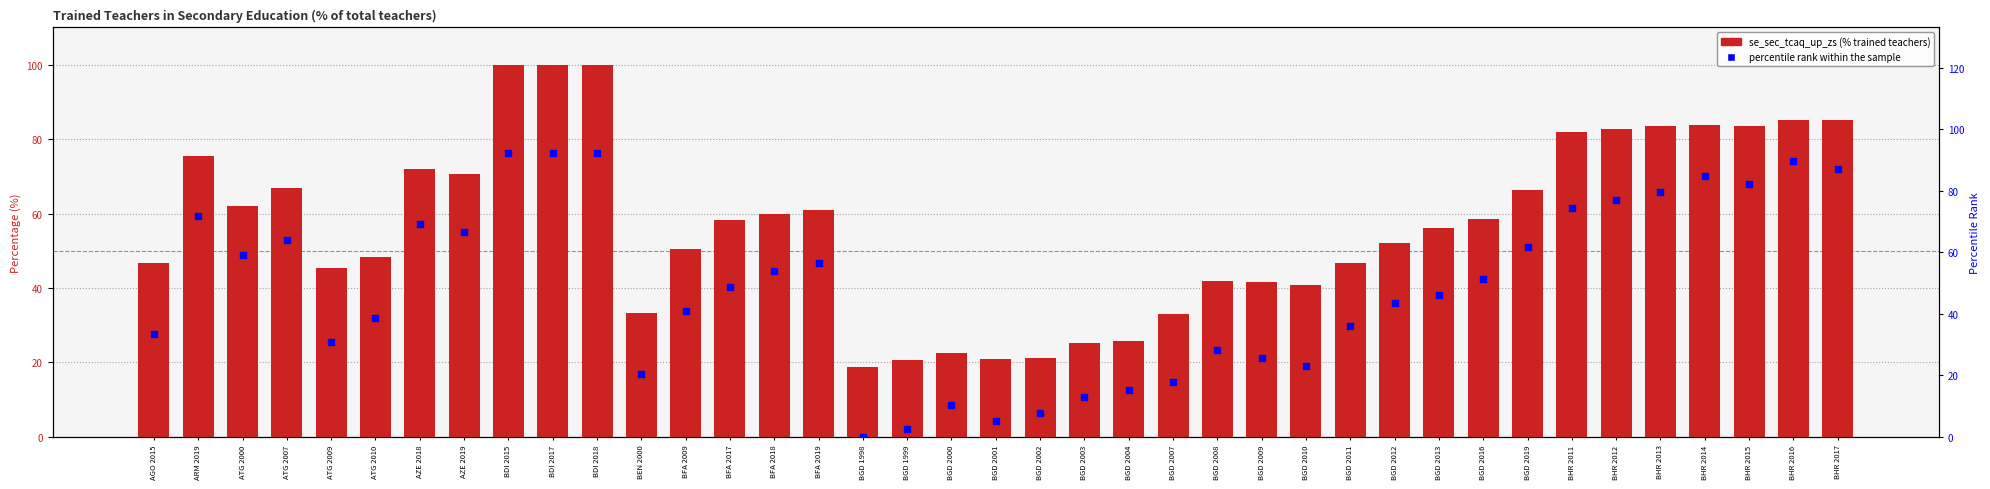

Which series contains the highest Y value?

se_sec_tcaq_up_zs